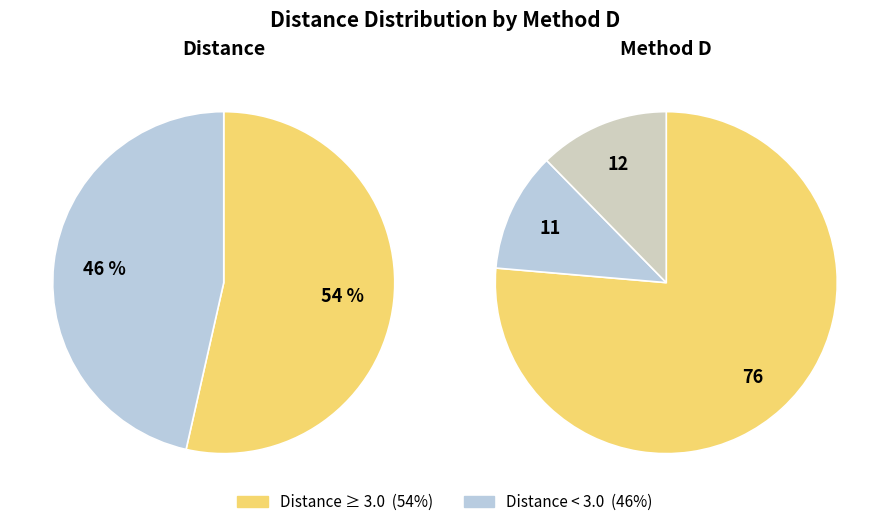

Which has a higher value, D or D?

D